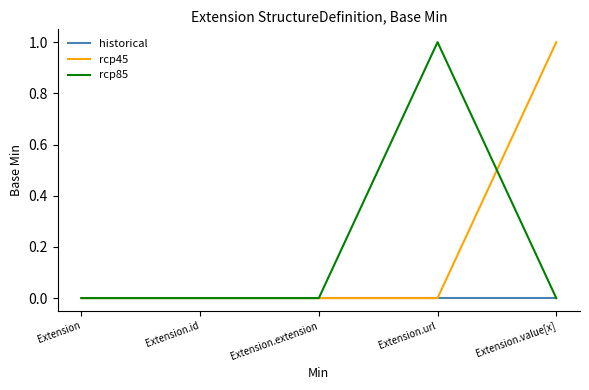

Which series changed the most between Extension and Extension.url?

rcp85